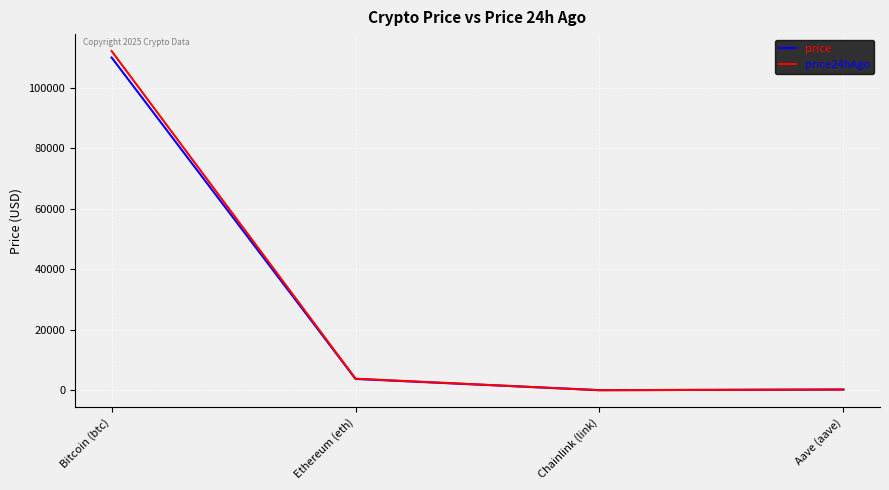

How many values in the price24hAgo series are below 3813?

2